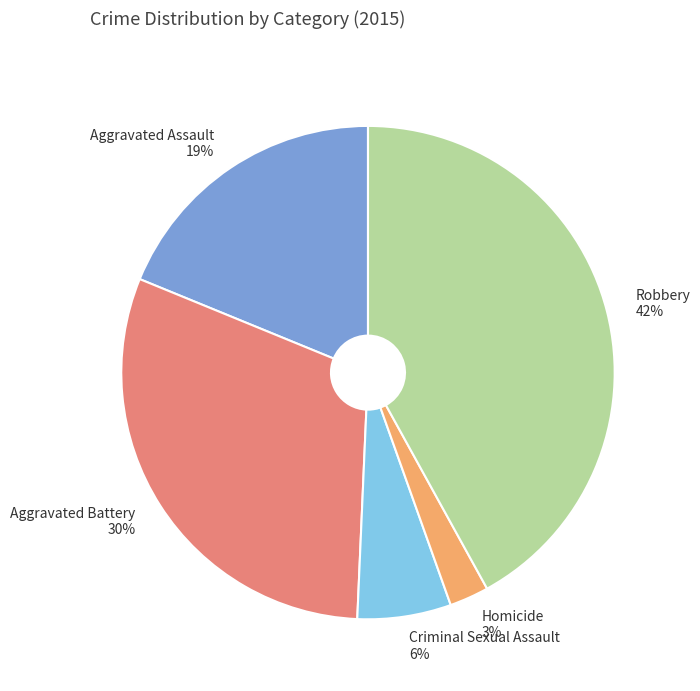

Is the sum of Robbery and Criminal Sexual Assault greater than half?

No